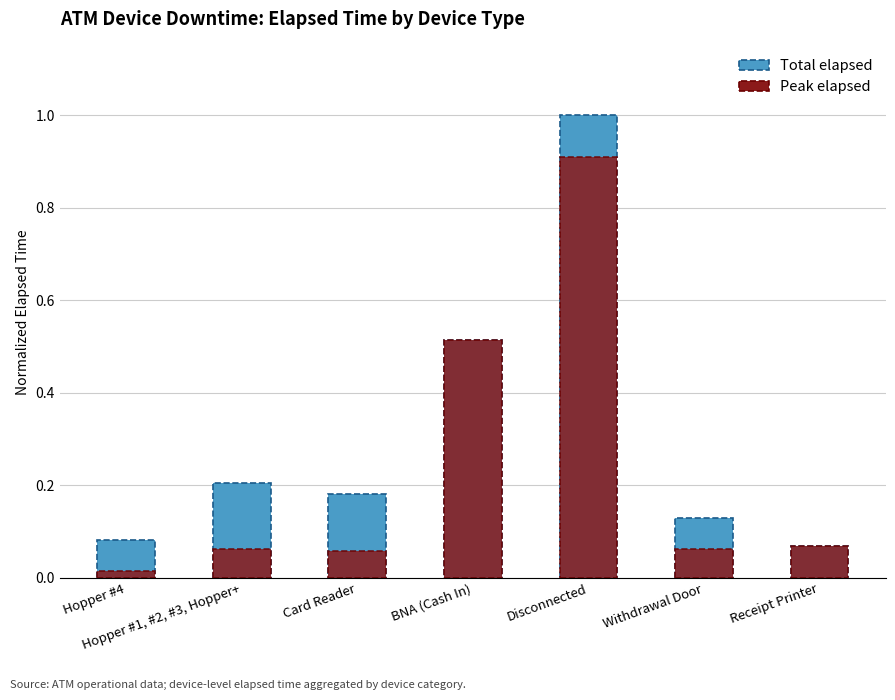

What is the label of the 6th bar from the right?

Hopper #1, #2, #3, Hopper+